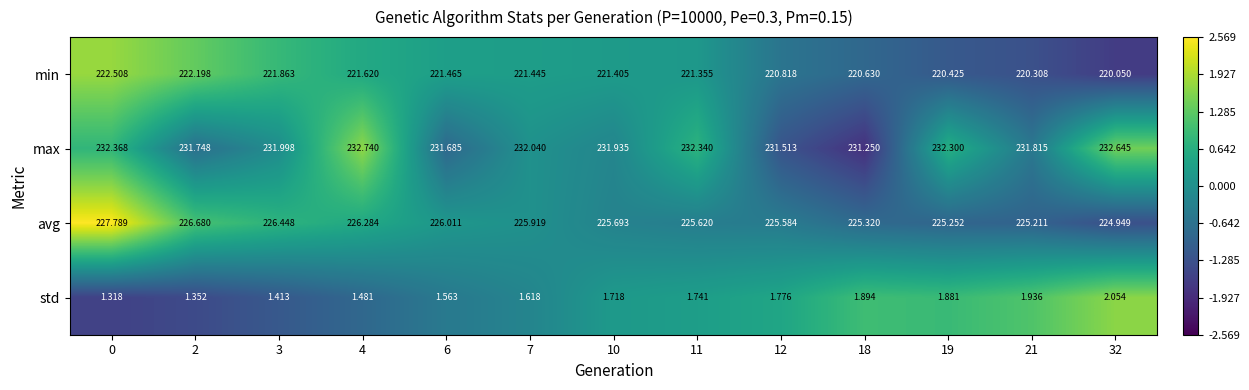

At 2, list the series in order from smallest to largest.

std, min, avg, max